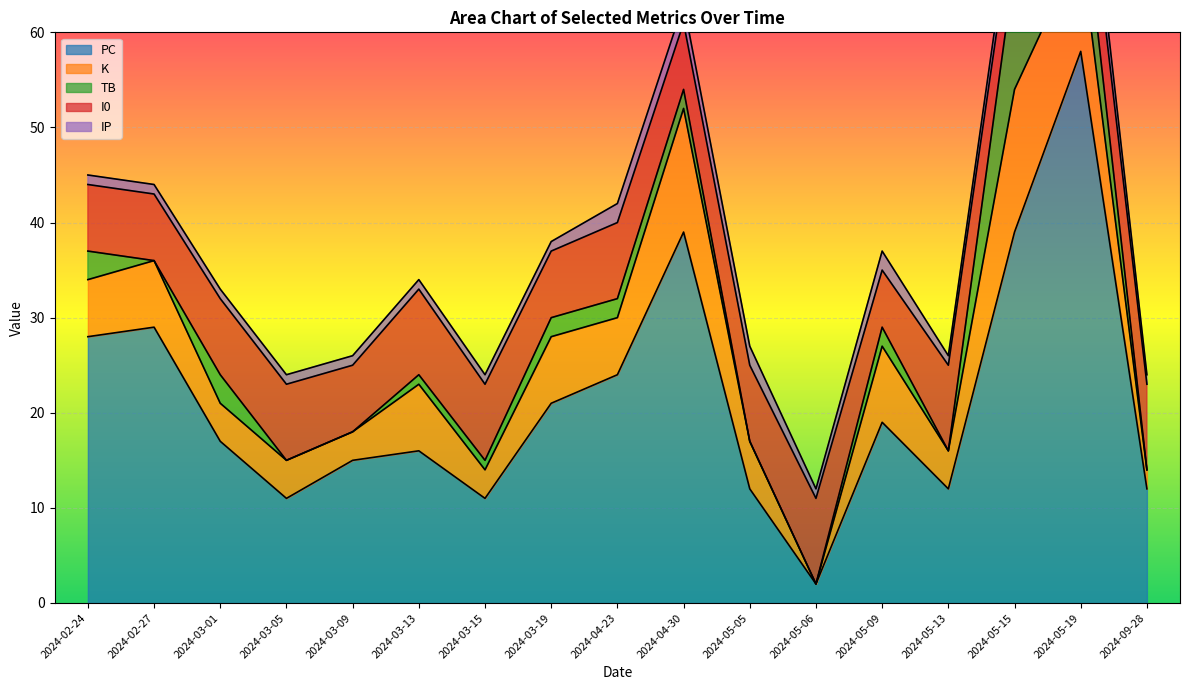

How many times do K and IP cross each other?

2